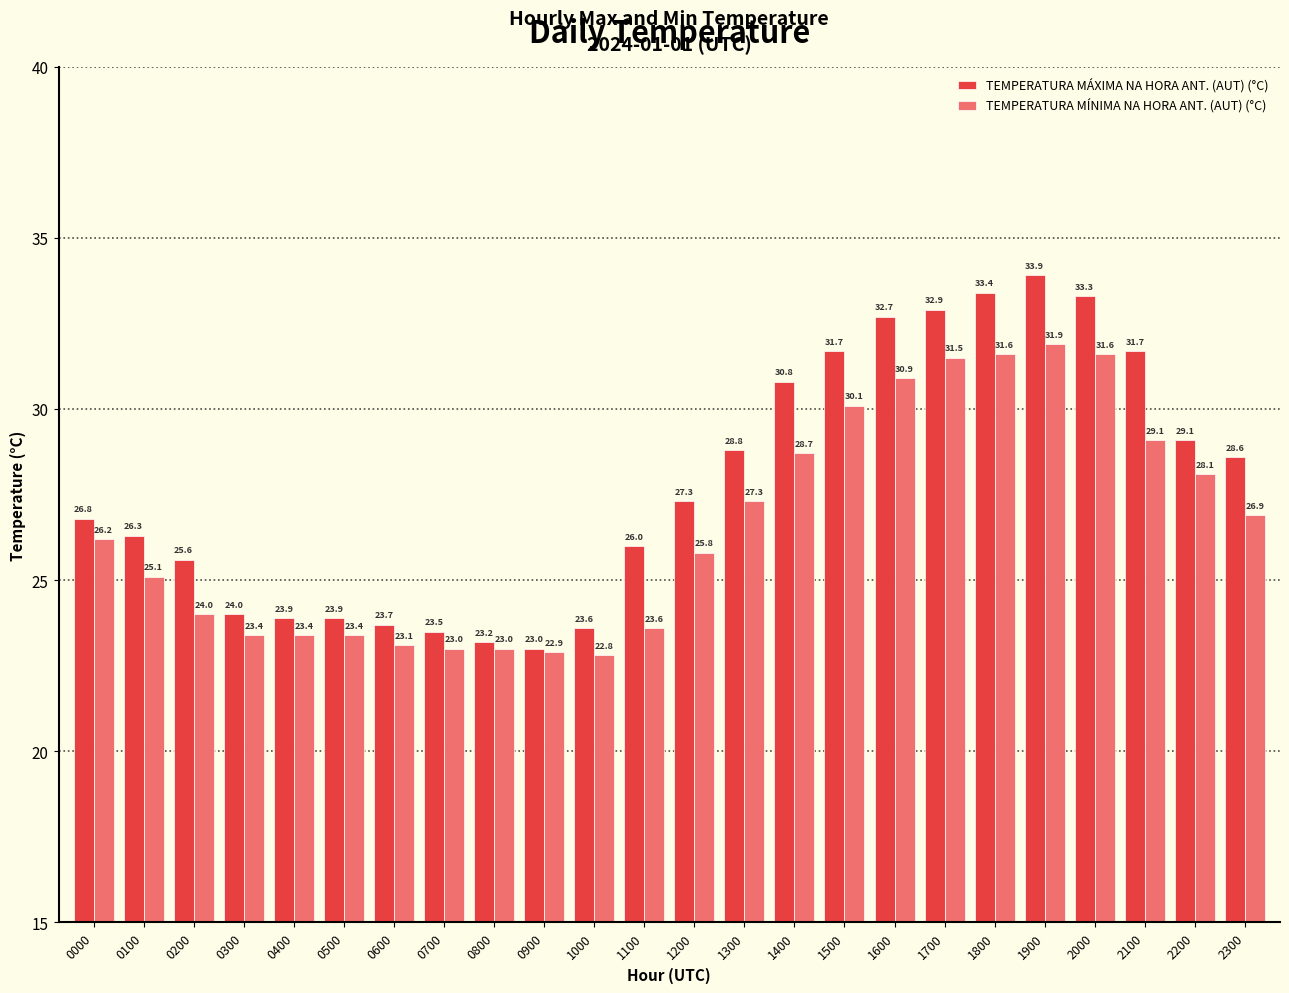

Which series has the largest total across all categories?

TEMPERATURA MÁXIMA NA HORA ANT. (AUT) (°C)